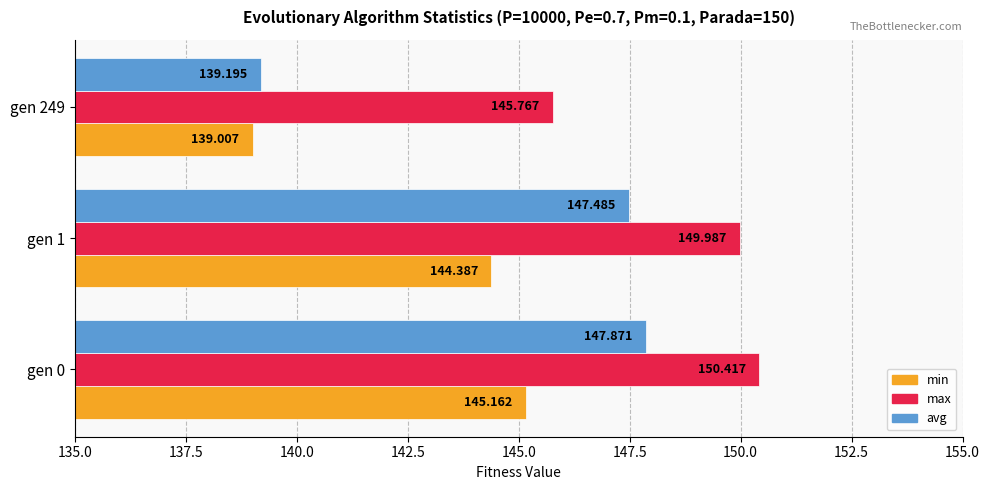

At gen 249, list the series in order from largest to smallest.

max, avg, min